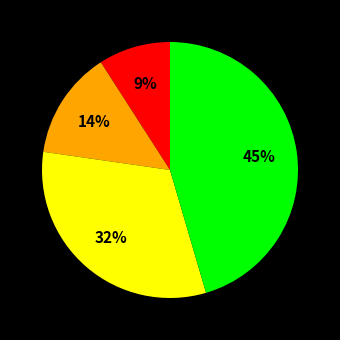

How many slices are in this pie chart?

4